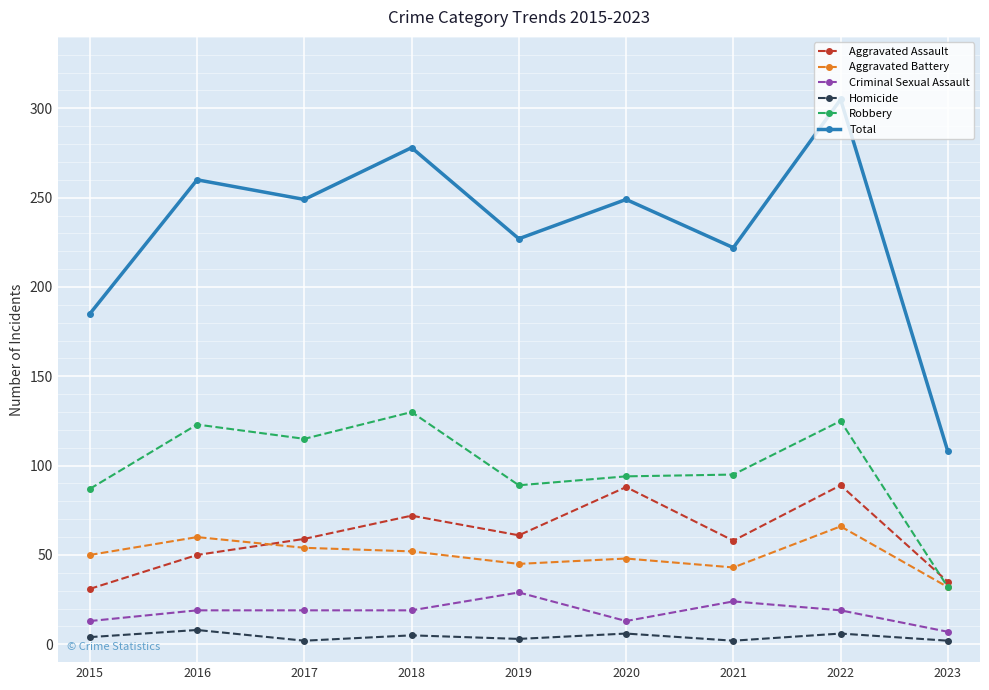

Does the chart display data point markers on the line(s)?

Yes